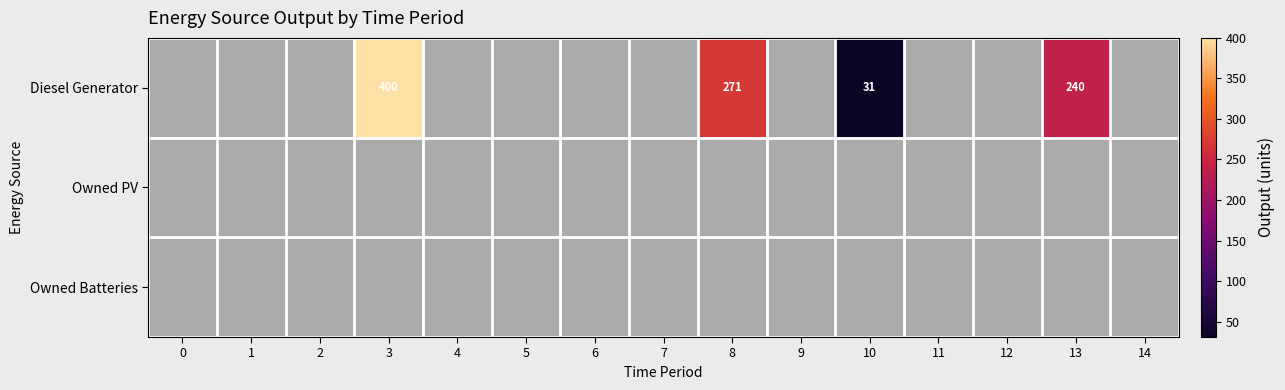

Is the value of Owned Batteries at 12 greater than the value of Diesel Generator at 10?

No